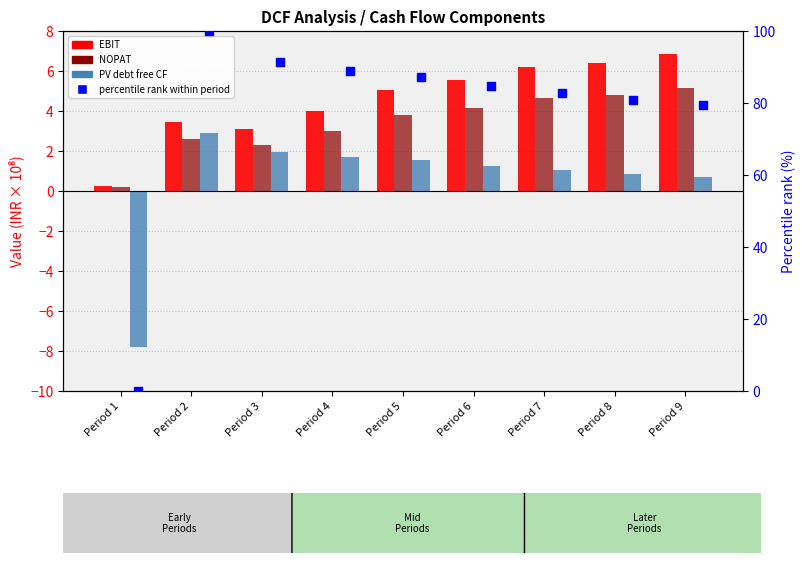

Which series reaches the minimum Y coordinate?

Present value debt free cash flow